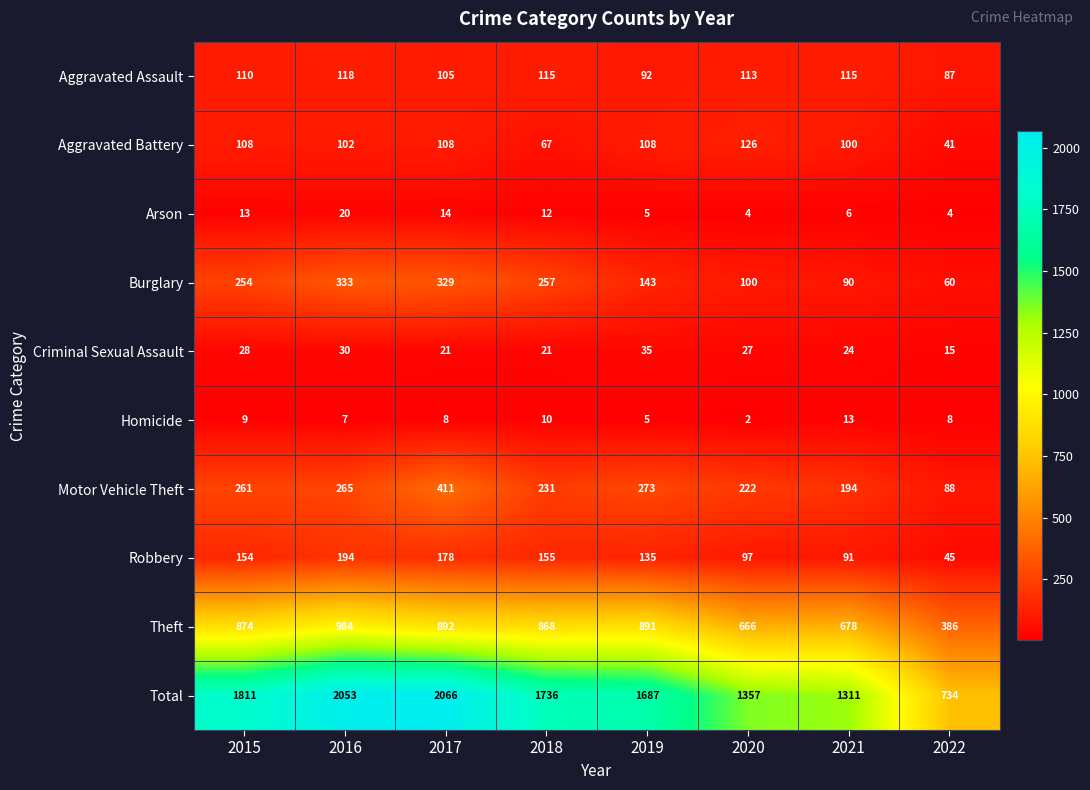

Which series has the largest range (max minus min)?

Total